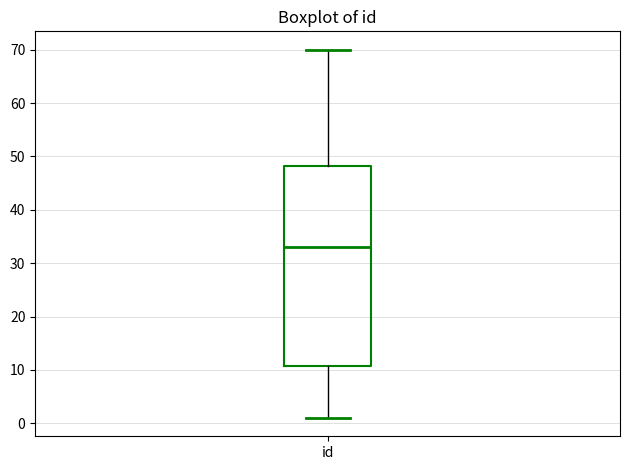

Where is the upper edge of the box for id on the y-axis? The values are not printed on the chart, so give them approximately, as read against the axis.

48